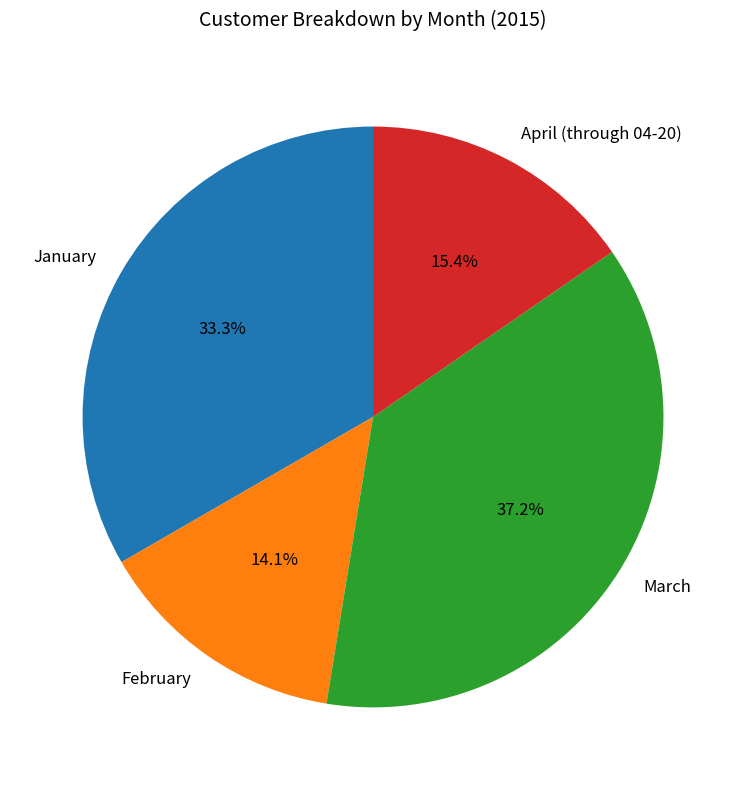

How many slices are in this pie chart?

4